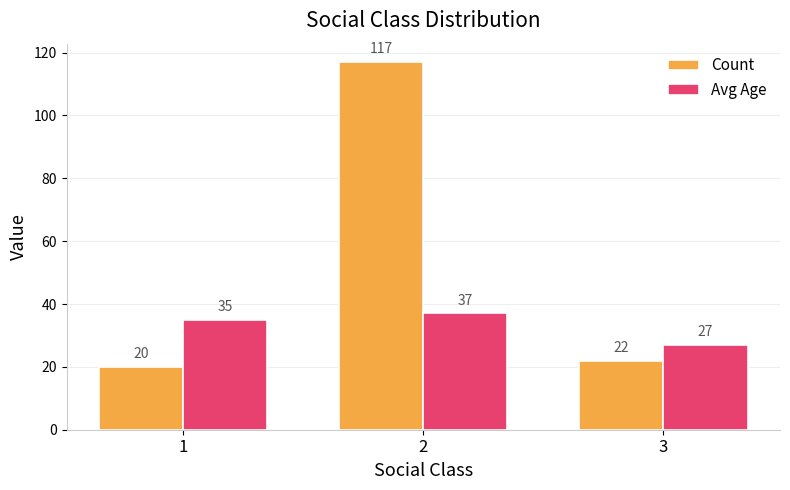

Which category has the lowest value across all series?

1